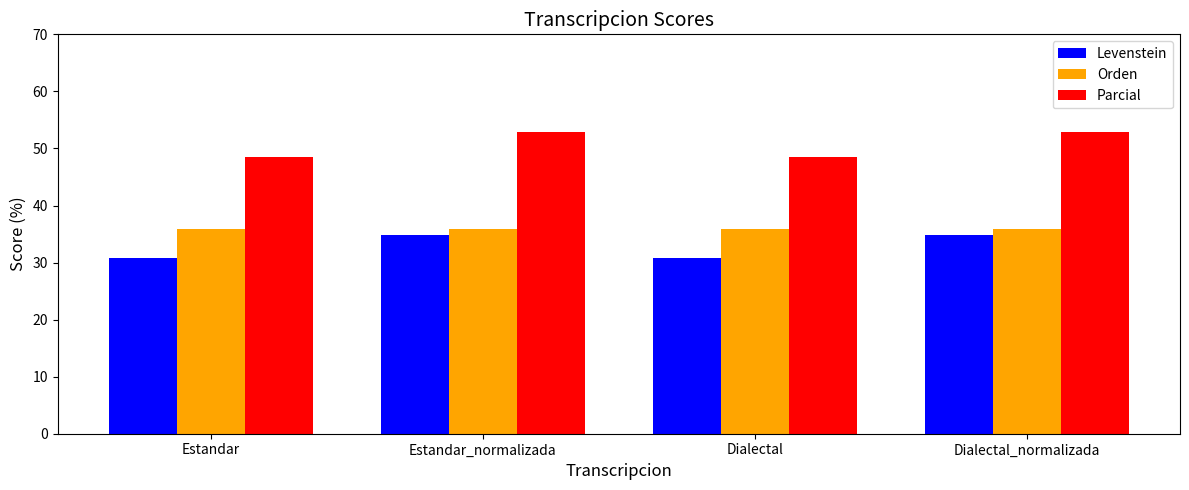

Where does the Parcial series first go above 52?

Estandar_normalizada